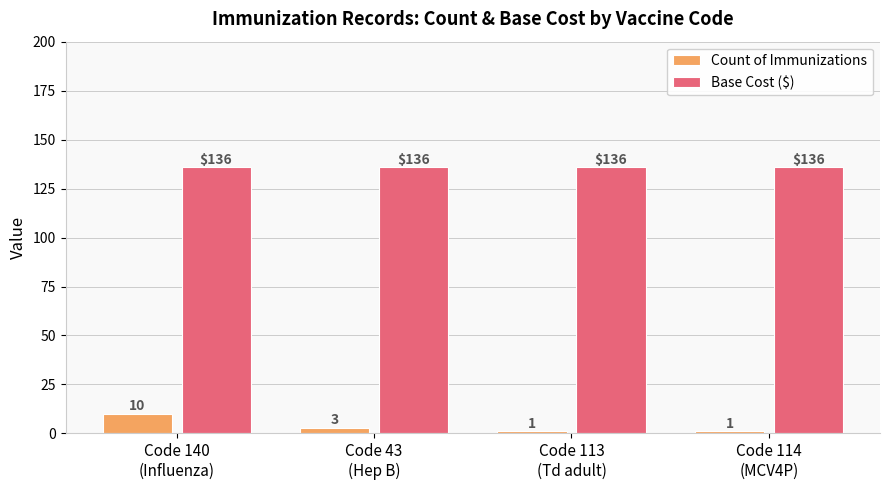

What is the difference between the highest and lowest values at Code 114
(MCV4P)?

135